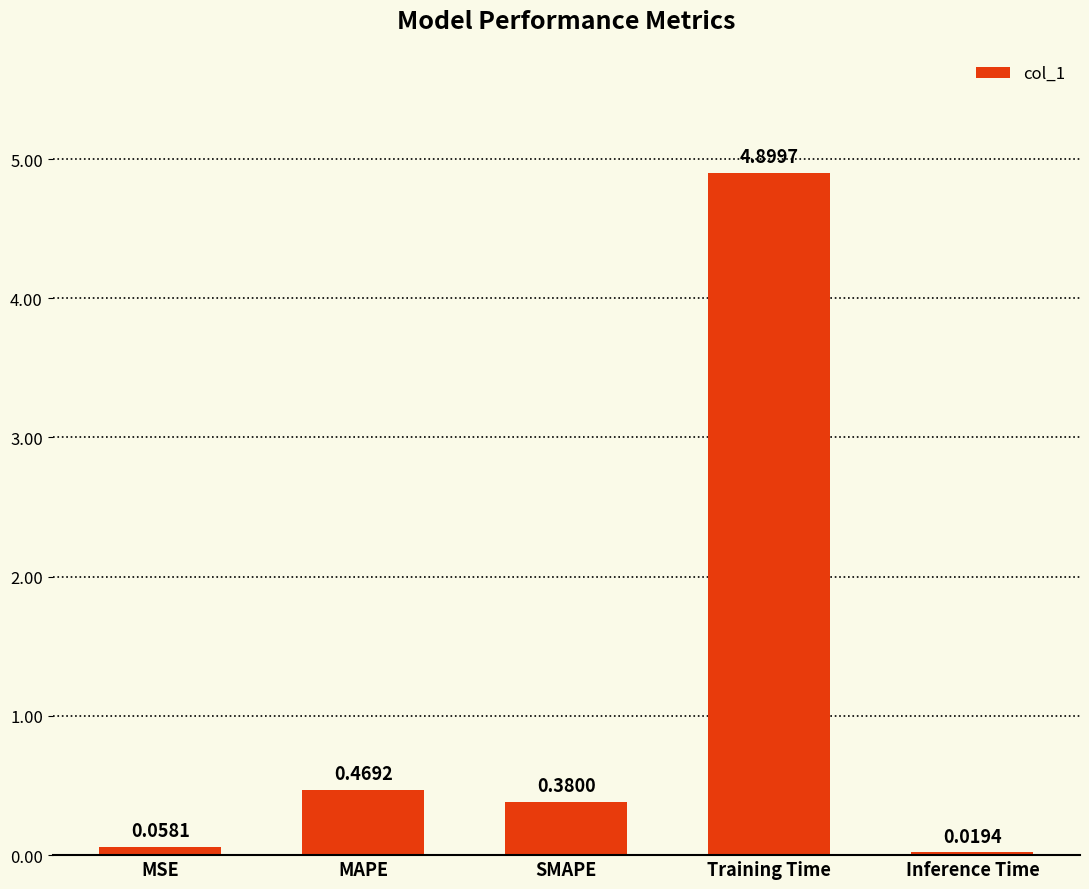

What is the sum of all values?

5.8